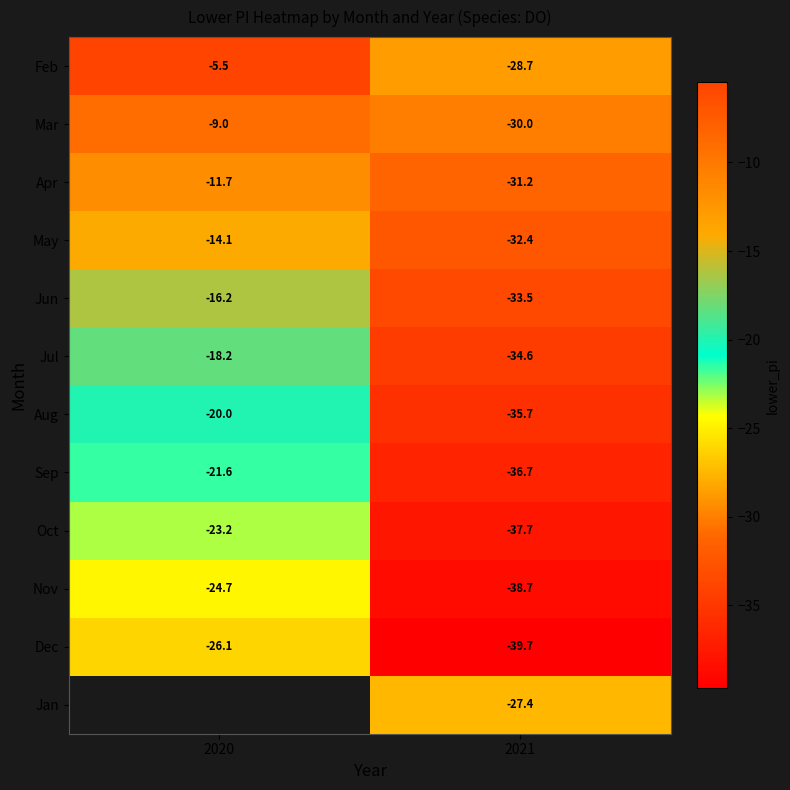

What is the approximate value of Apr at 2021?

-31.2